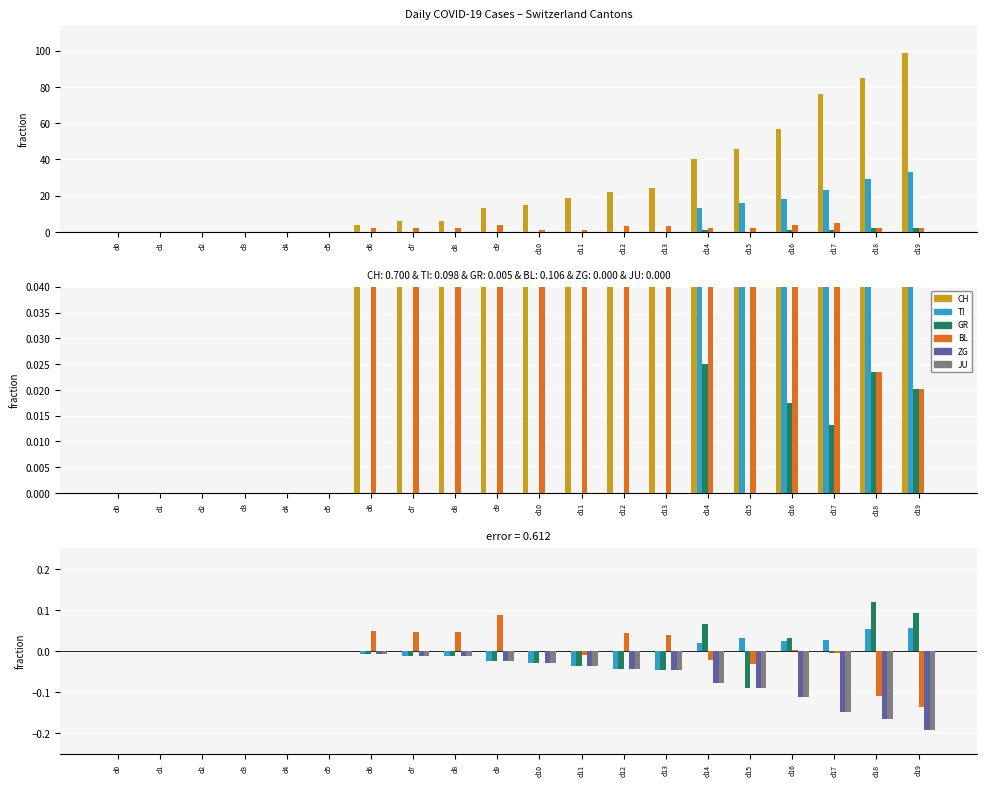

At which label is GR closest to 0?

d0